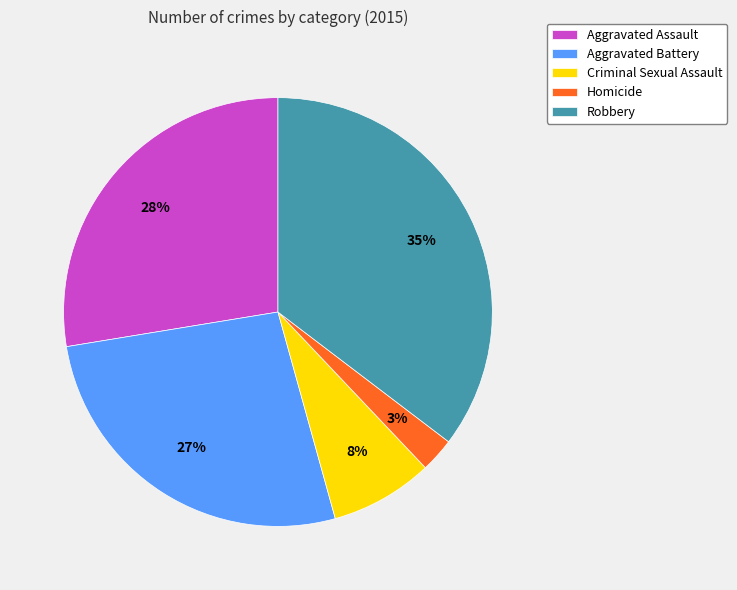

The Aggravated Assault slice represents 28% of the pie. True or false?

True